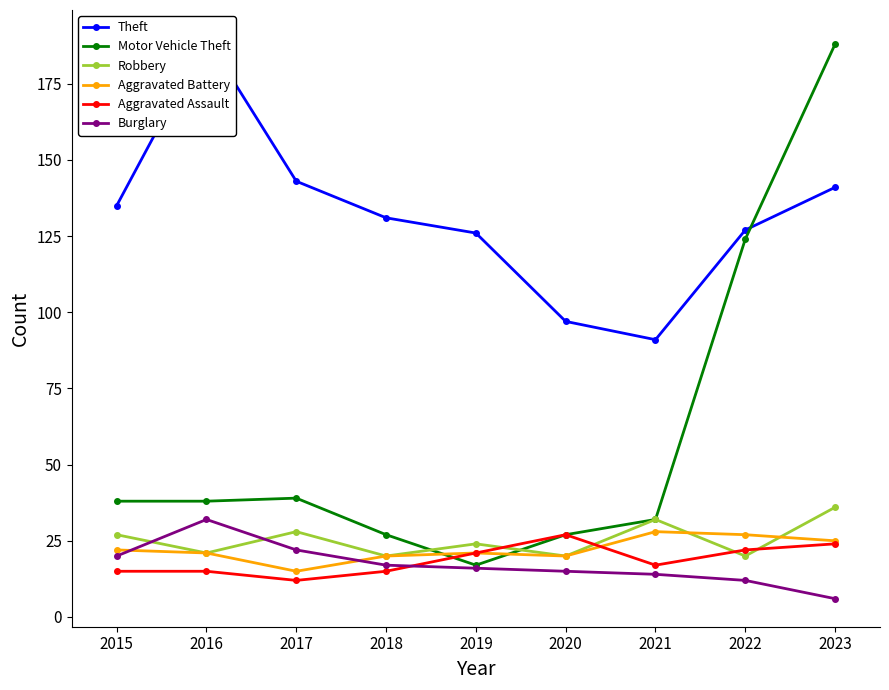

What is the value of the Robbery point at the 4th from the left?

20